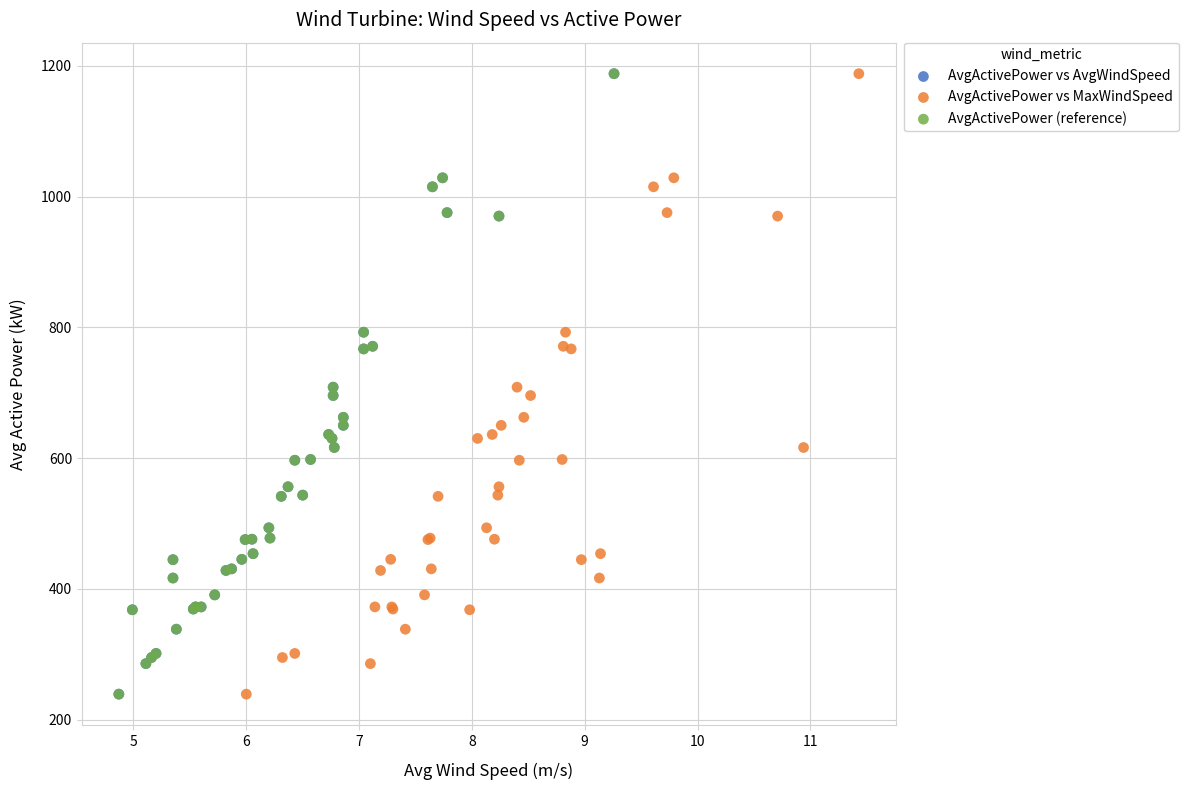

What are all the series names shown in the legend?

AvgActivePower vs AvgWindSpeed, AvgActivePower vs MaxWindSpeed, AvgActivePower (reference)